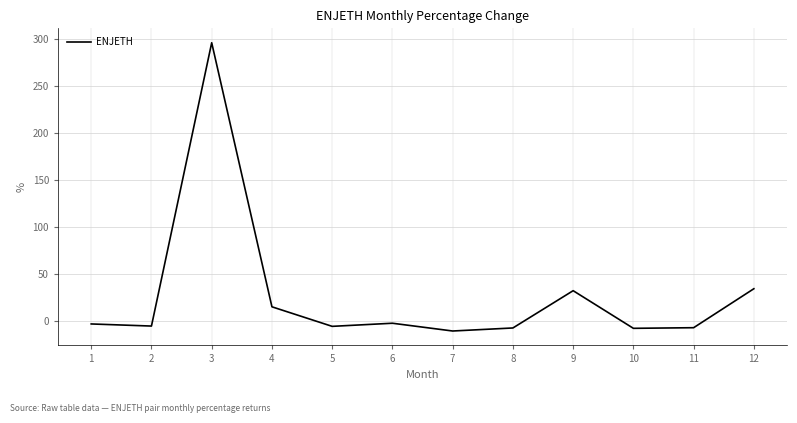

What is the smallest value displayed?

-10.3